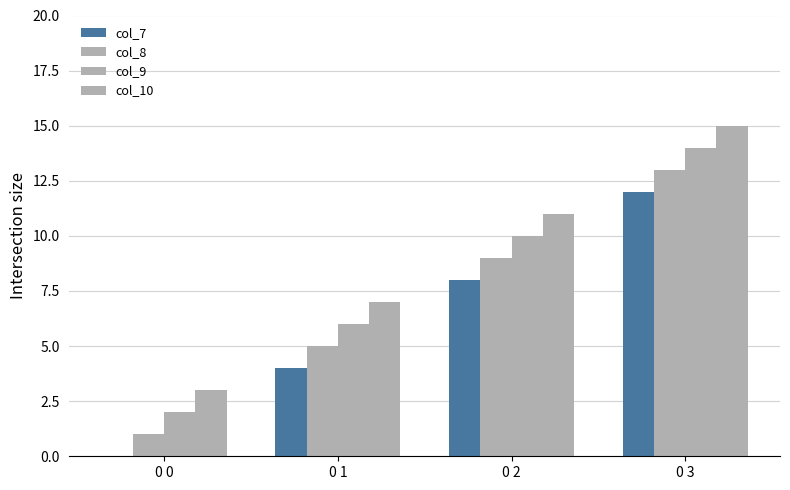

Which series has the largest total across all categories?

col_10